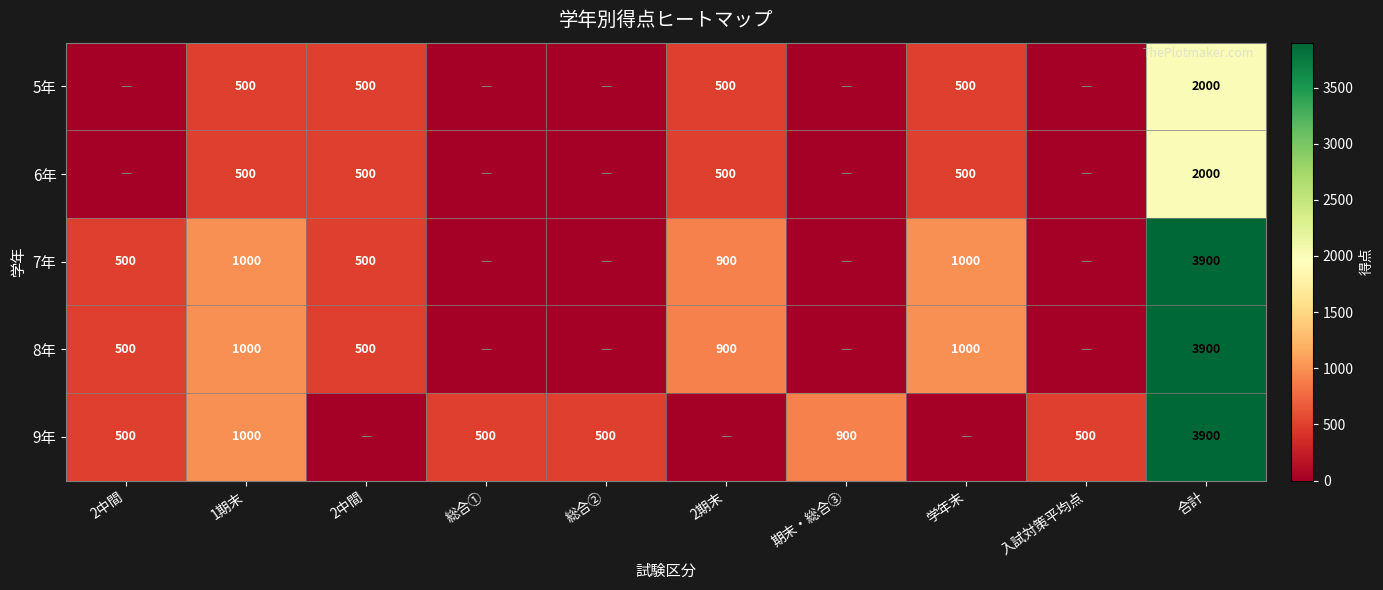

At which category is the sum across all series the highest?

合計